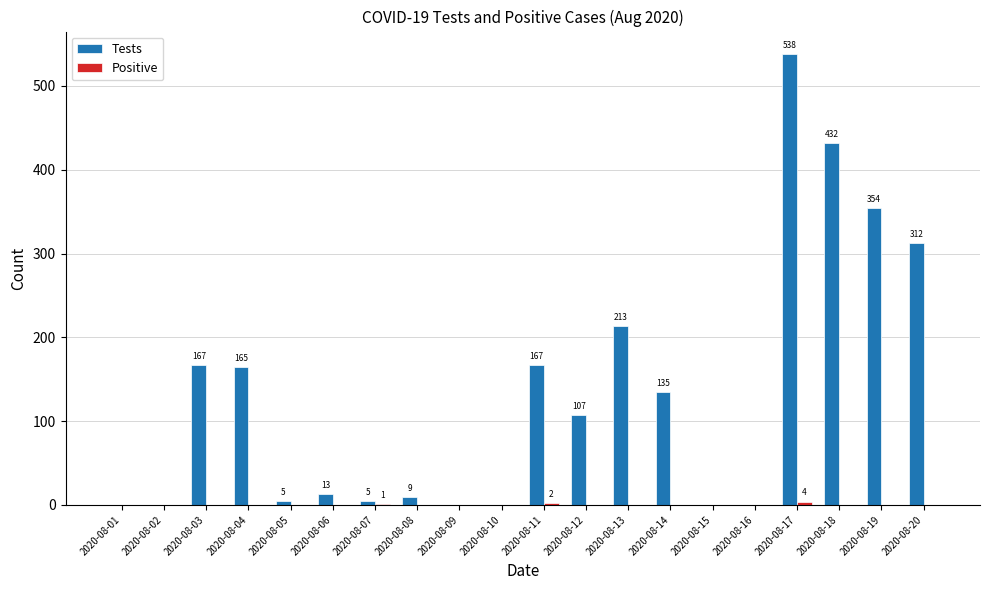

Which category has the highest value across all series?

2020-08-17